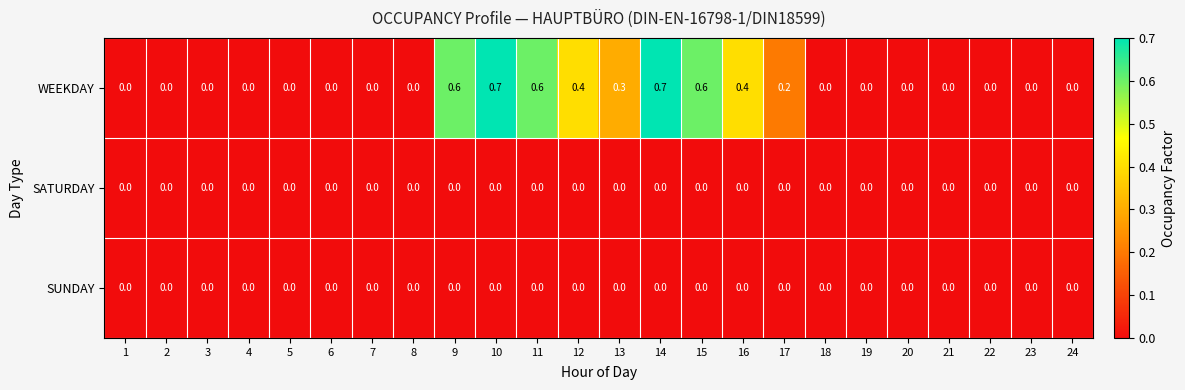

Count the number of categories in the chart.

24